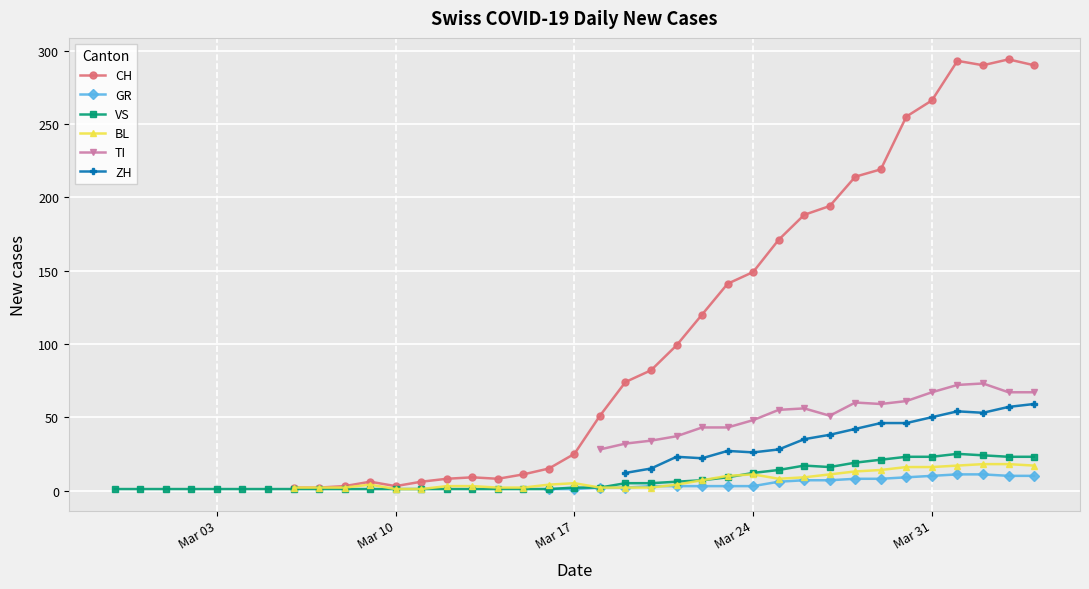

What are all the series names shown in the legend?

CH, GR, VS, BL, TI, ZH